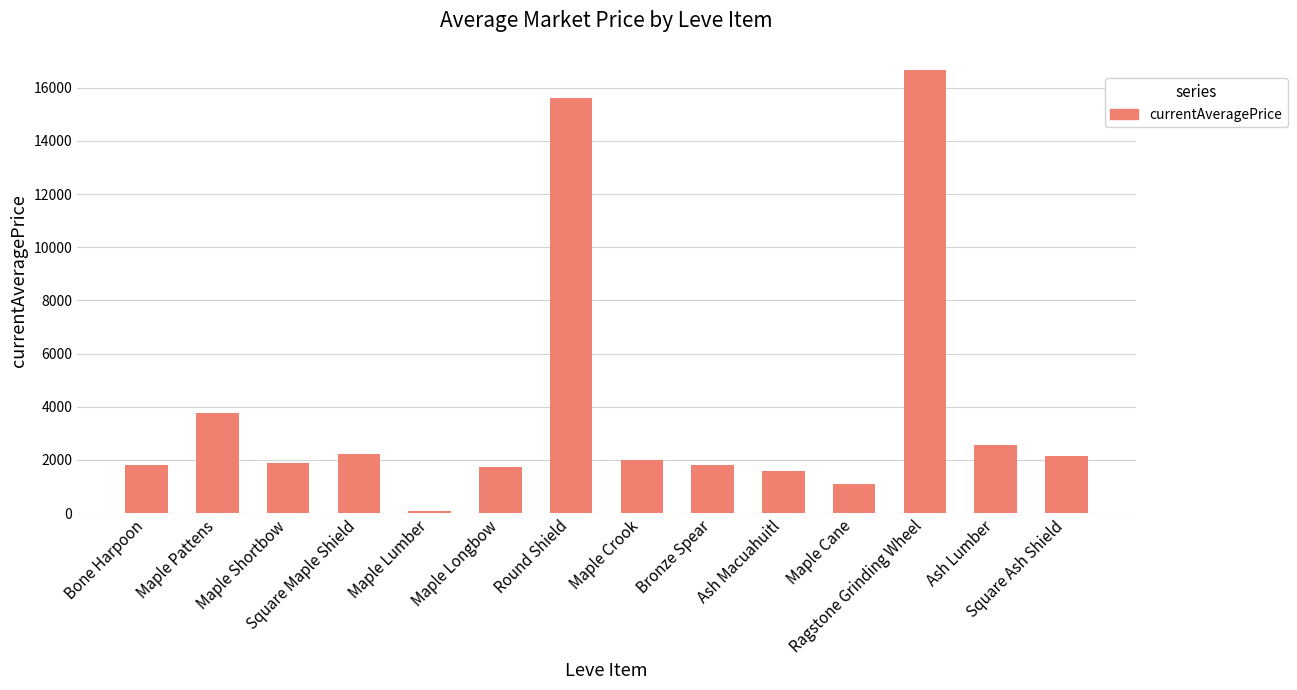

The chart shows a value of 3763.0 at Maple Pattens. True or false?

True